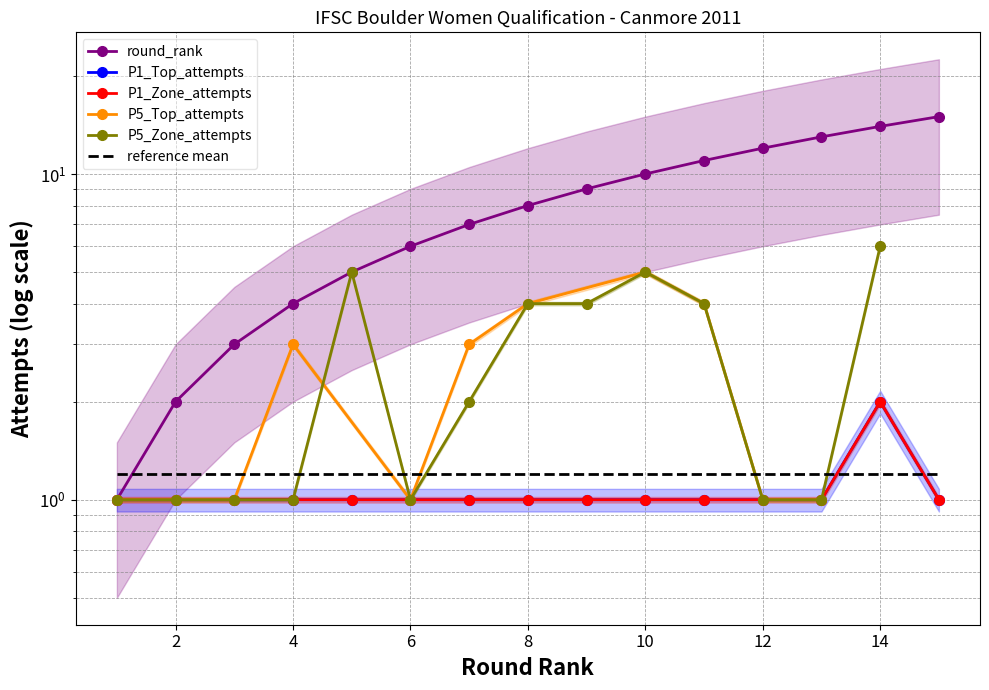

What is the value of the P1_Zone_attempts point at the 10th from the left?

1